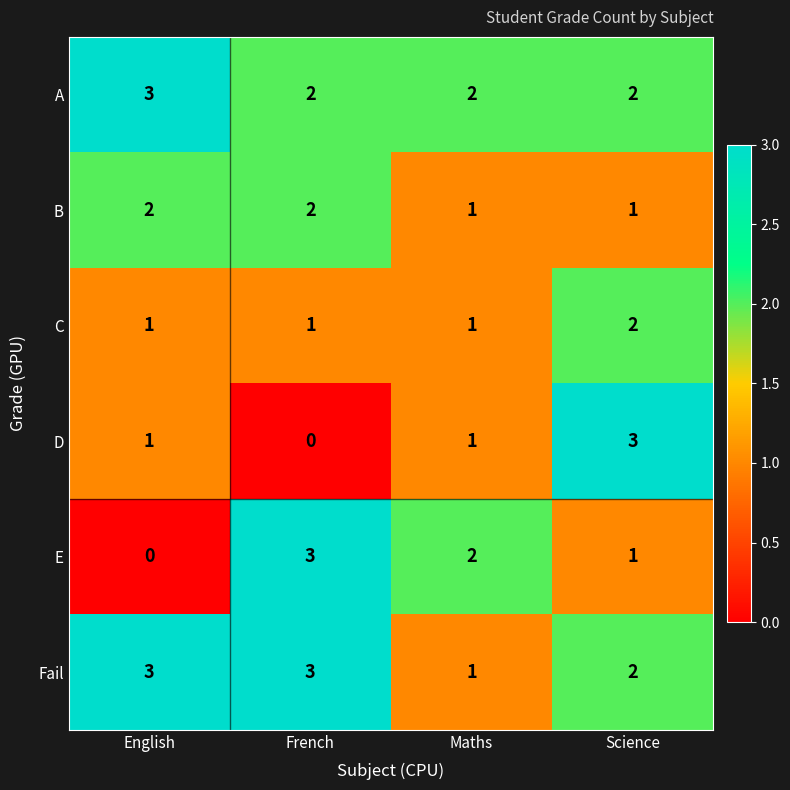

What is the total value across all series at Science?

11